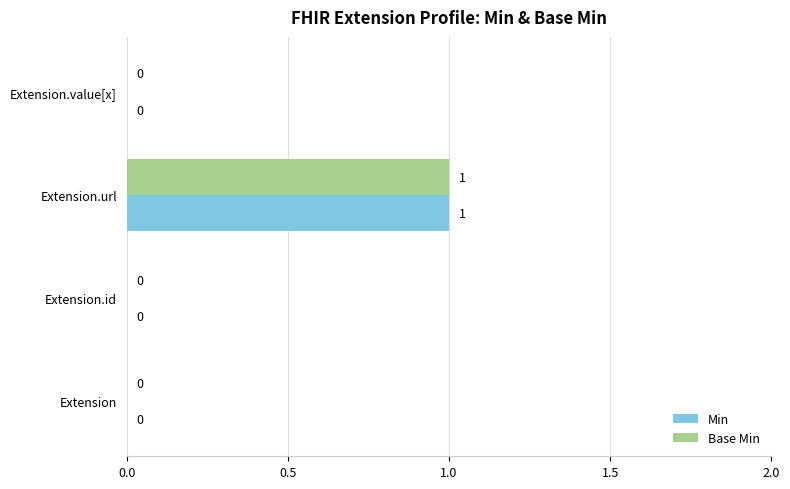

Is the value of Min at Extension.url greater than the value of Base Min at Extension.id?

Yes